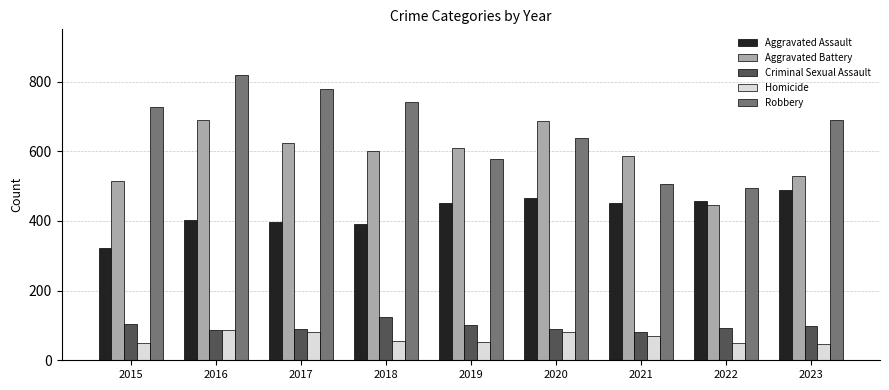

What is the value of the Robbery bar at the 3rd from the left?

780